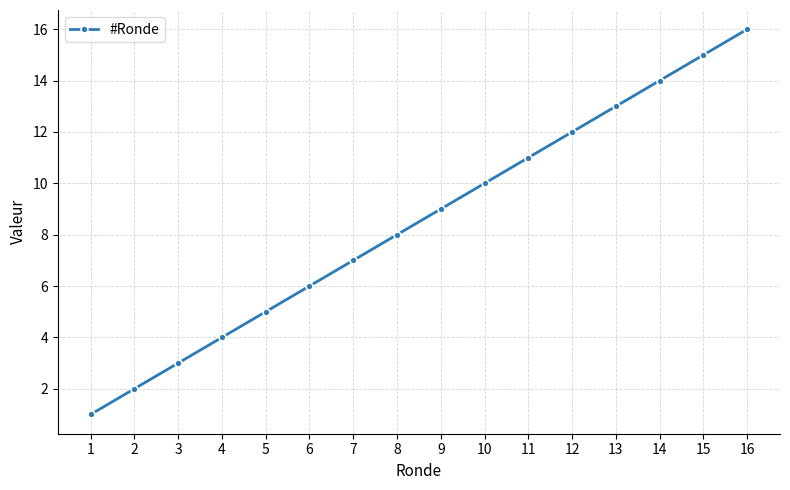

What is the minimum value shown in the chart?

1